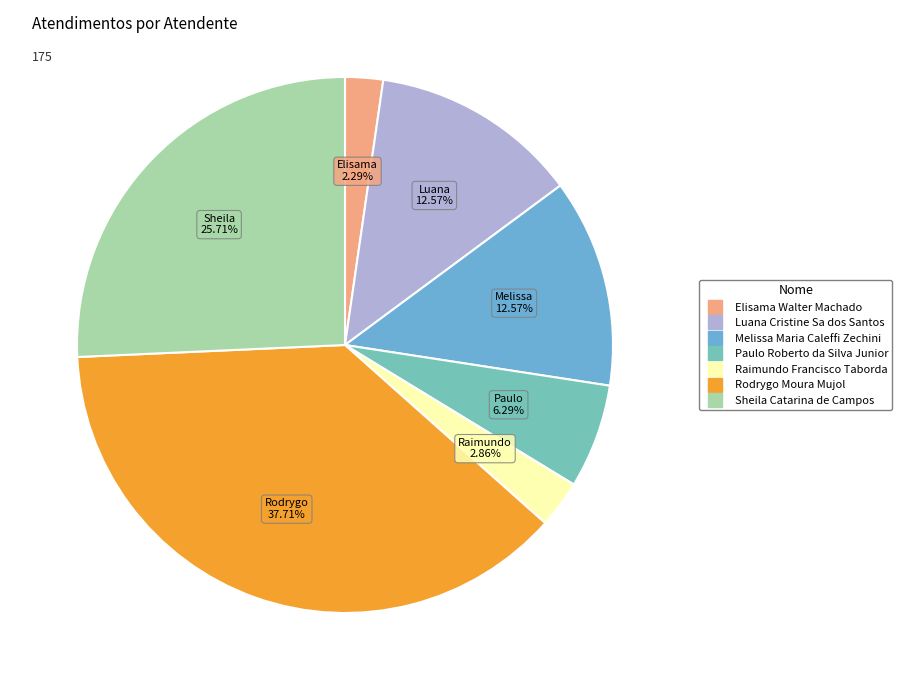

What is the largest slice in the pie chart?

Rodrygo Moura Mujol